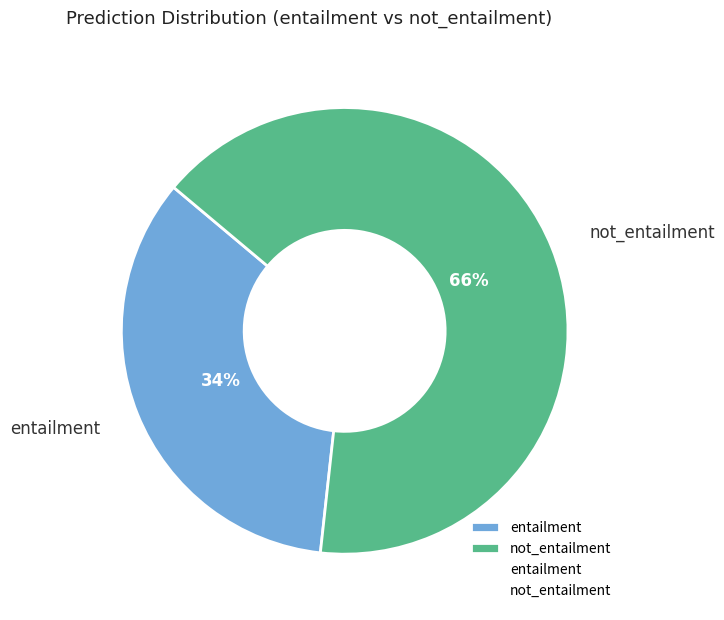

To the nearest percent, what percentage of the pie is entailment?

34%